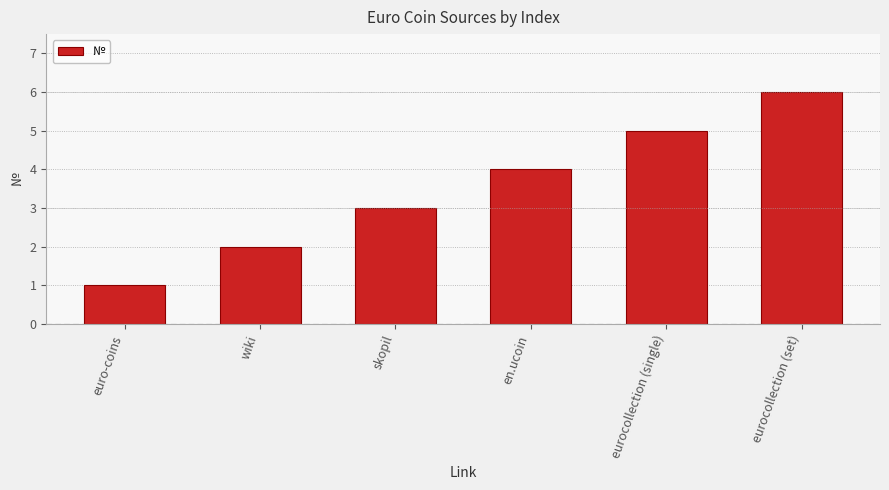

Reading right to left, transcribe all the data shown in this chart.

eurocollection (set)=6	eurocollection (single)=5	en.ucoin=4	skopil=3	wiki=2	euro-coins=1